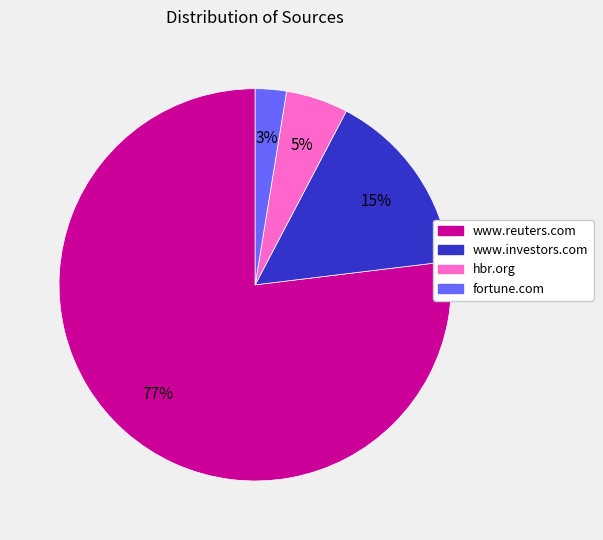

To the nearest percent, what is the difference between the largest and smallest slice percentages?

74%